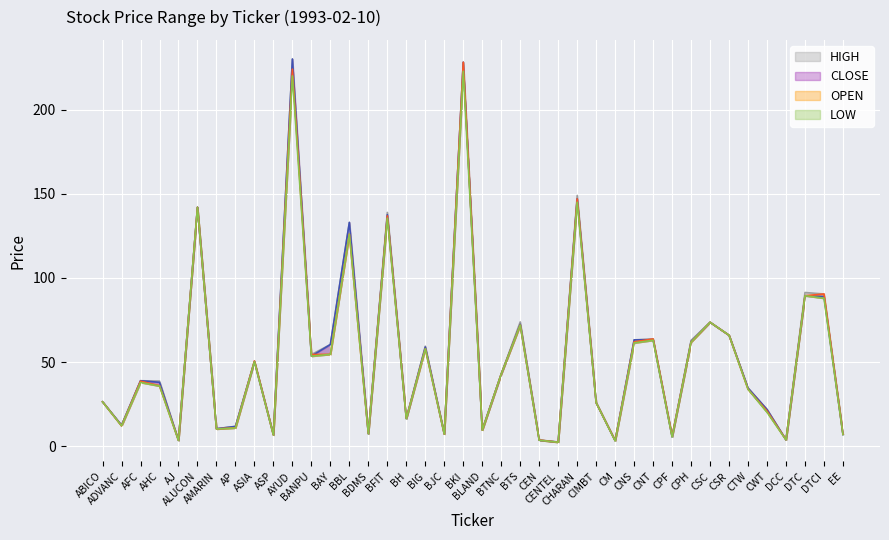

Is this an area chart (filled region under the line)?

No